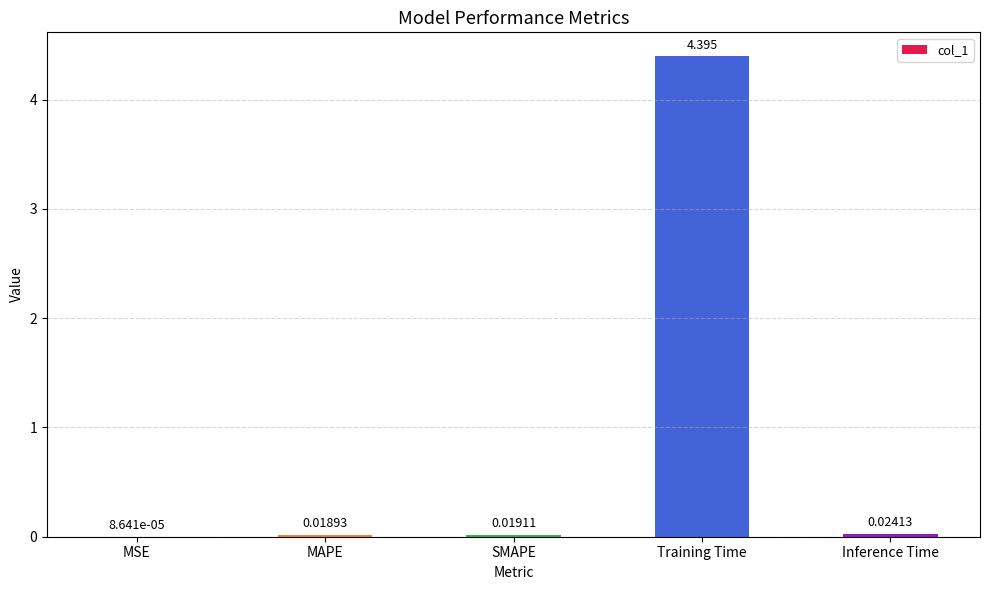

Which category has the highest value across all series?

Training Time